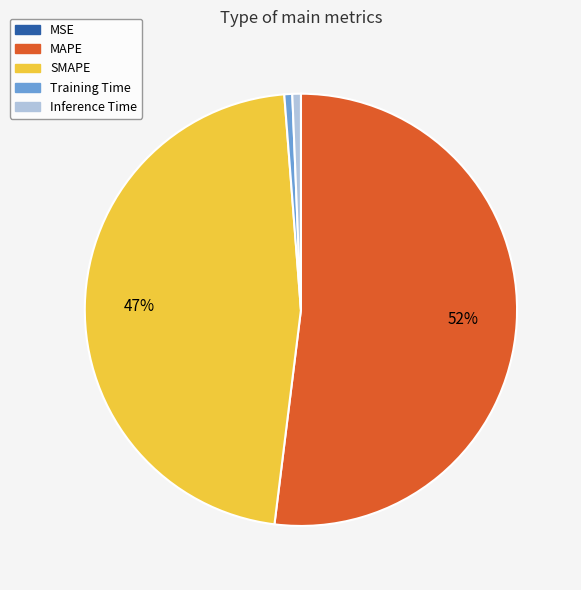

The MAPE slice represents 43% of the pie. True or false?

False